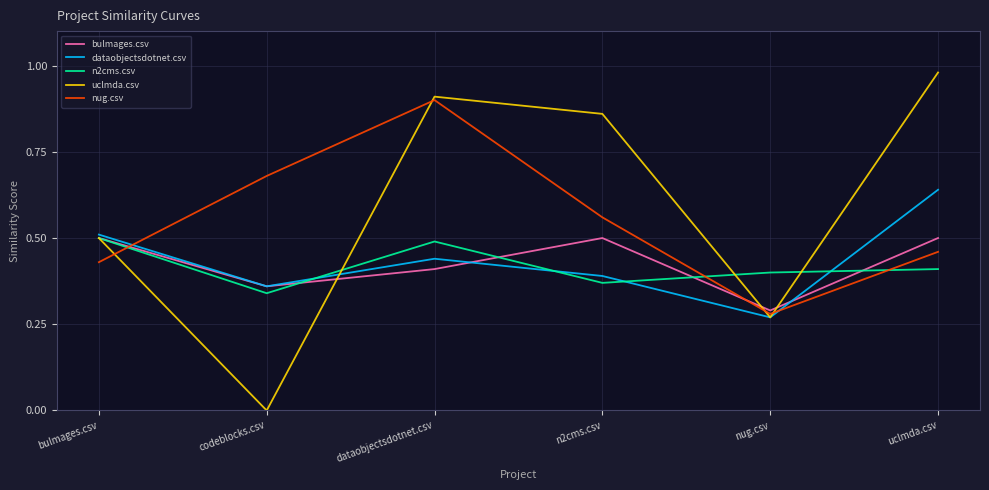

Count the nug.csv values in the range 0 to 1.

6